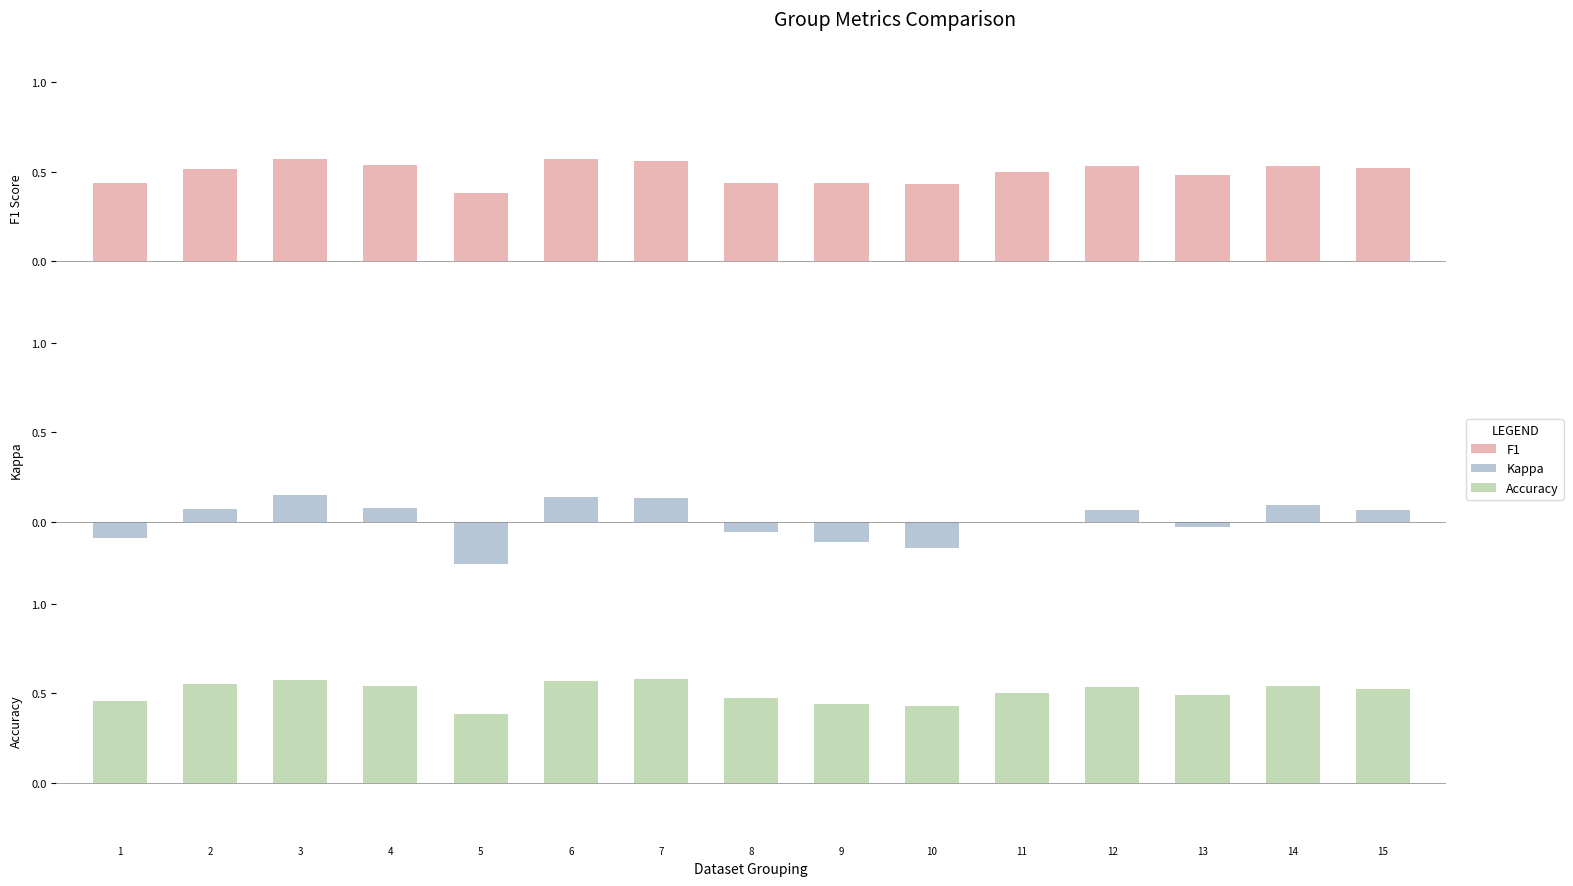

What is the spread (max minus min) of values at 4?

0.5